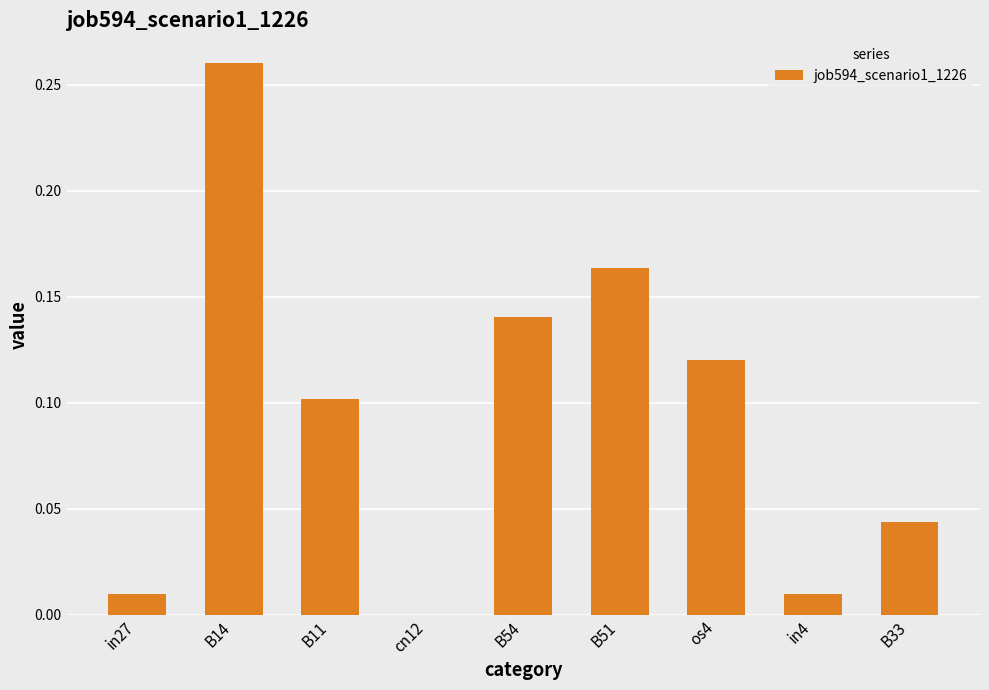

Are the bars grouped side by side (vs. stacked)?

No